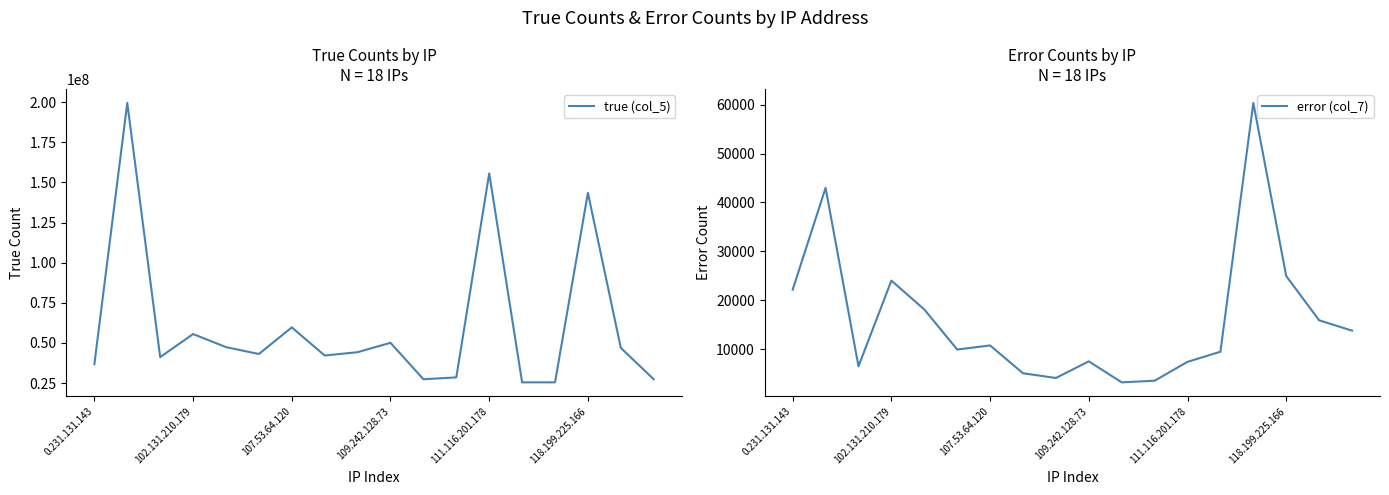

True or false: true (col_5) and error (col_7) cross at least once.

False